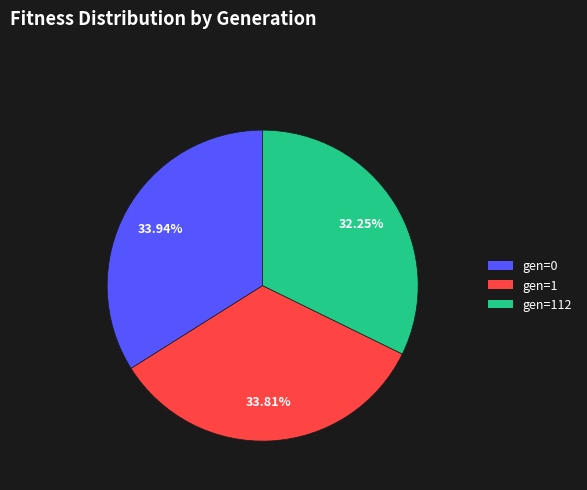

Is there any slice that represents more than half of the pie?

No